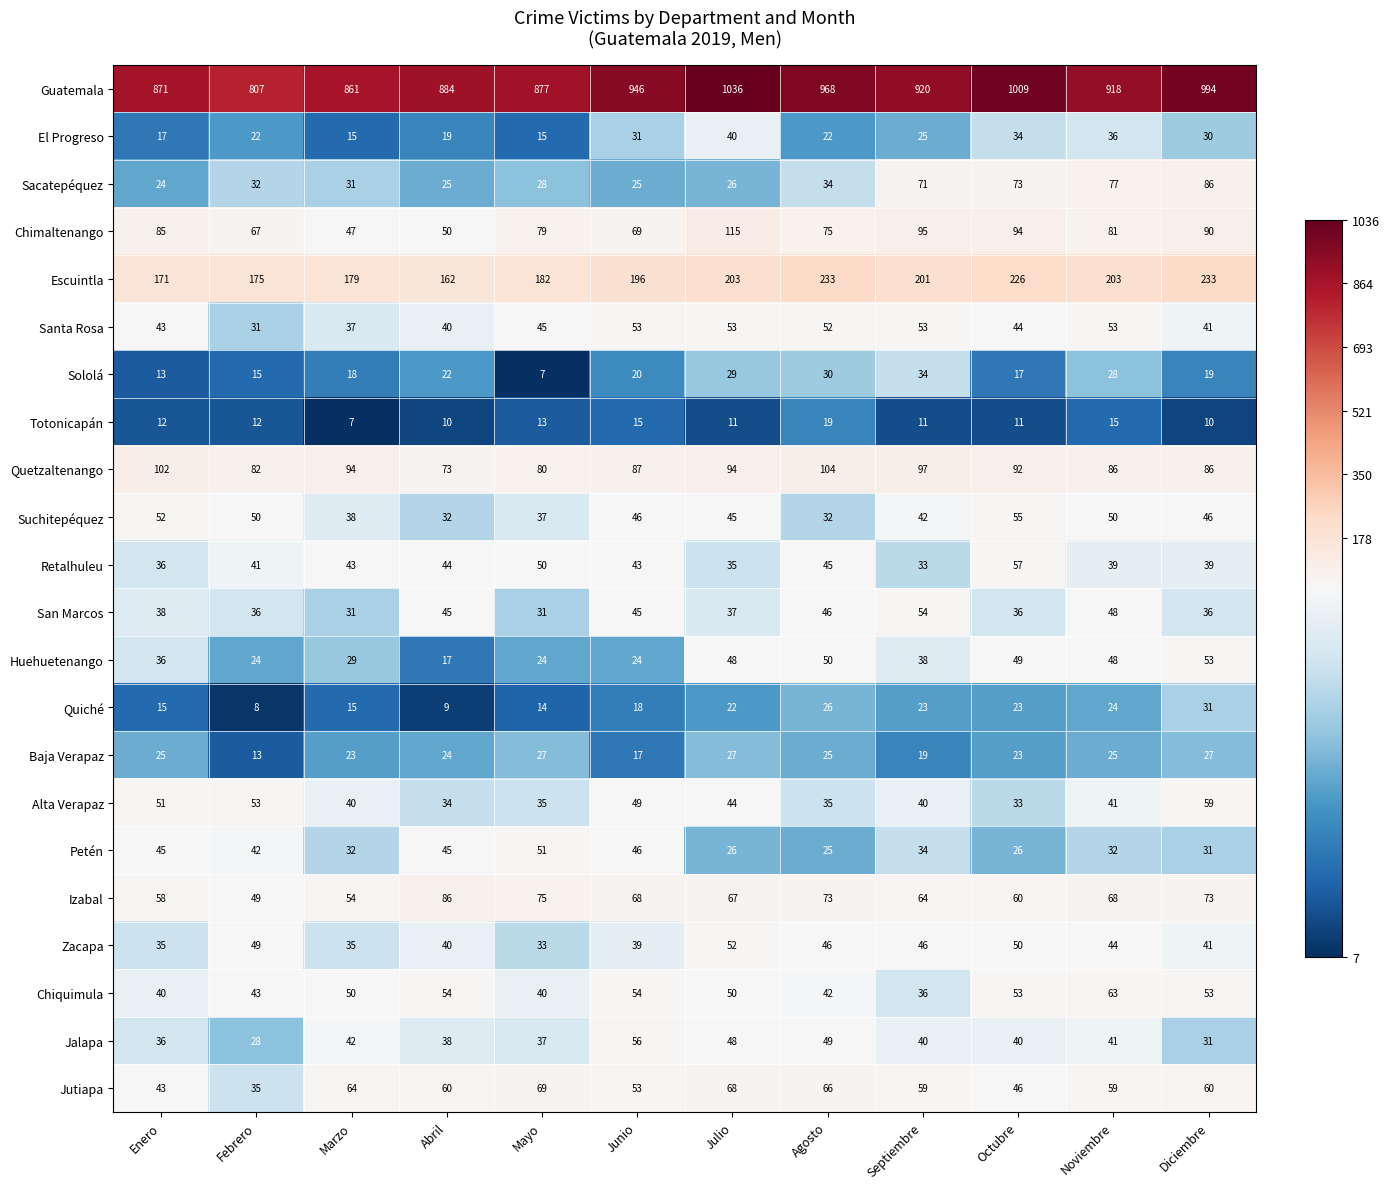

At which label does Huehuetenango first exceed 38?

Julio